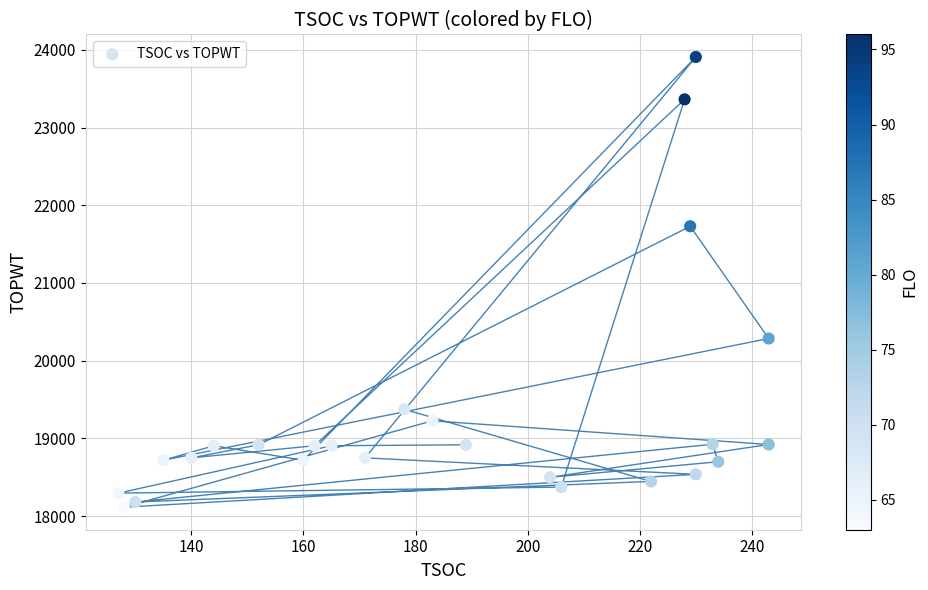

What is the range of Y values (max minus min)?

5793